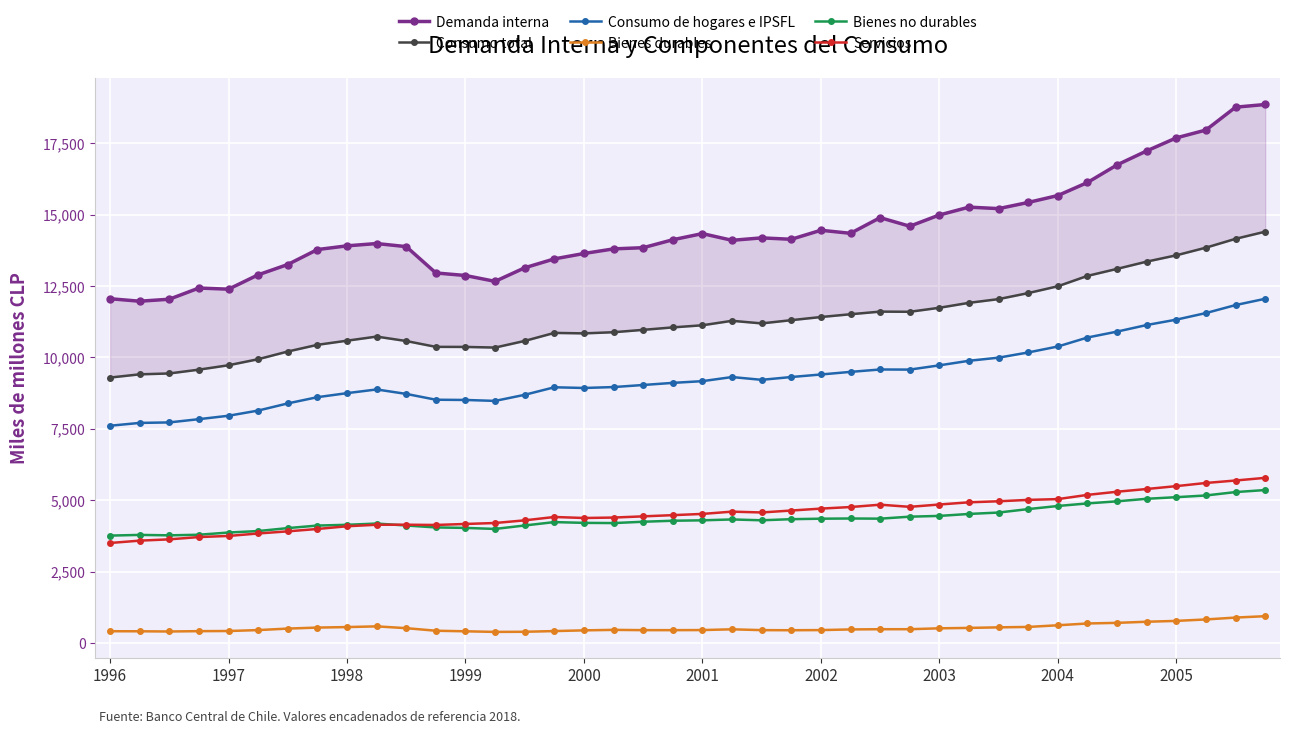

How many values in the Servicios series exceed 4521423?

19